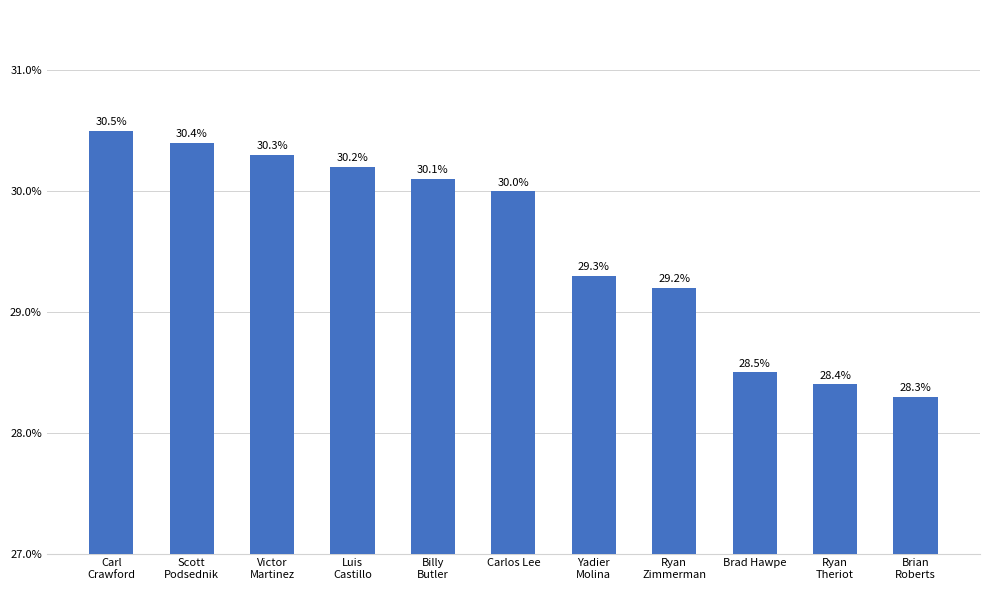

What is the maximum value shown in the chart?

0.3